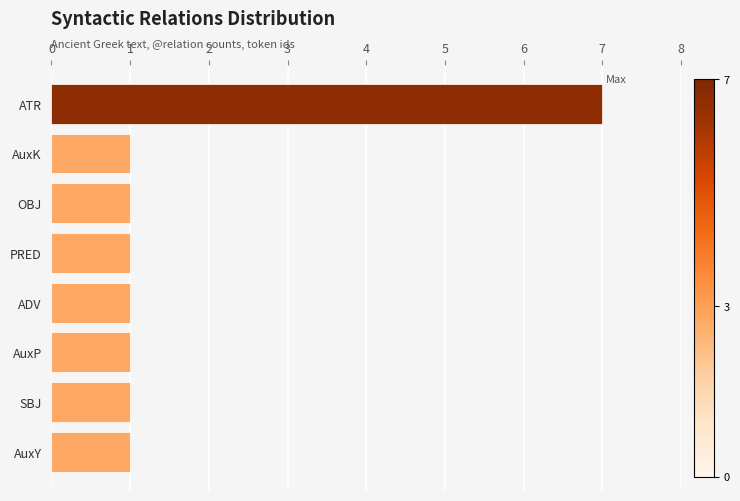

What is the ratio of the value at ATR to the value at OBJ?

7.0